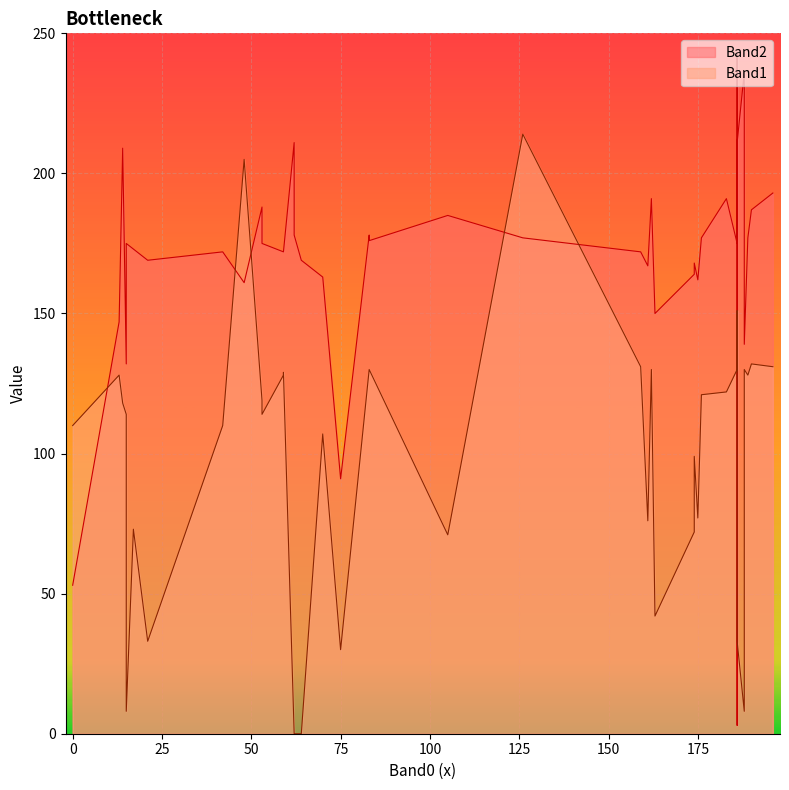

How many times do Band1 and Band2 cross each other?

8